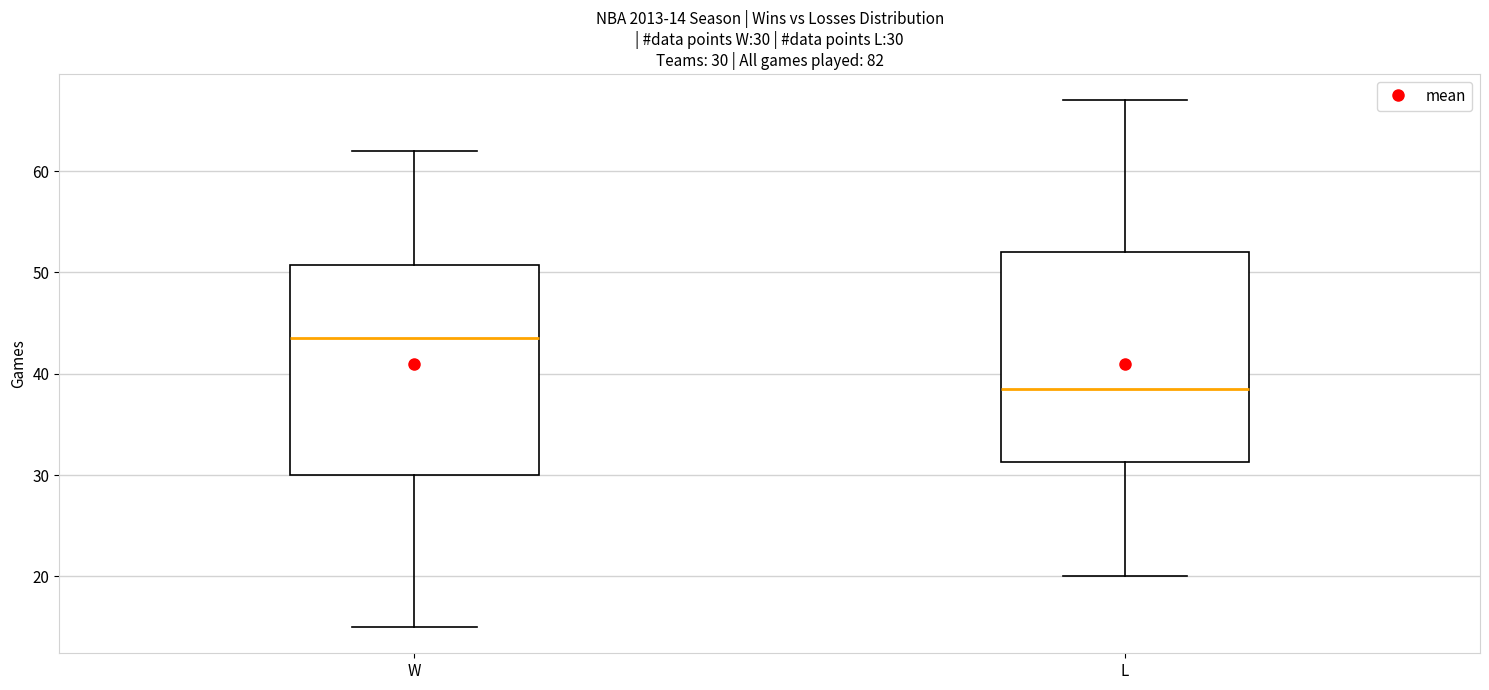

Which box's median line is the lowest?

L